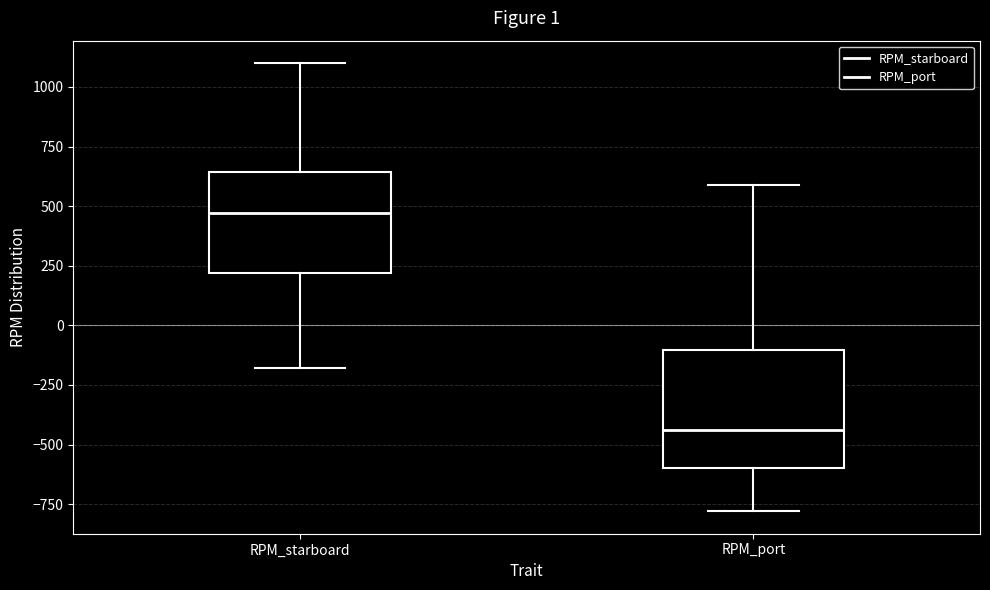

Which box's median line is the highest?

RPM_starboard